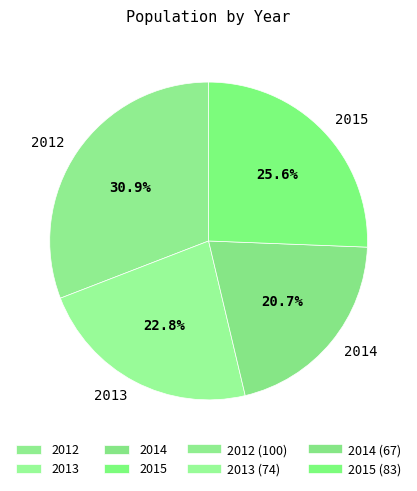

Does 2014 represent more than half of the total?

No